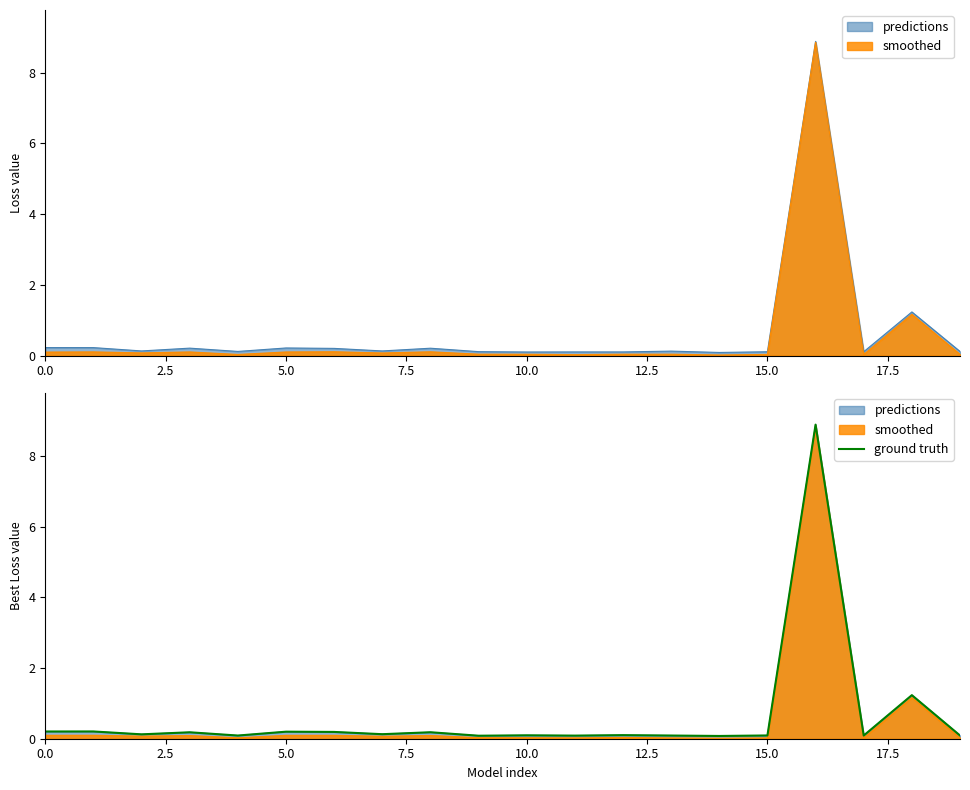

What is the maximum value shown in the chart?

8.9